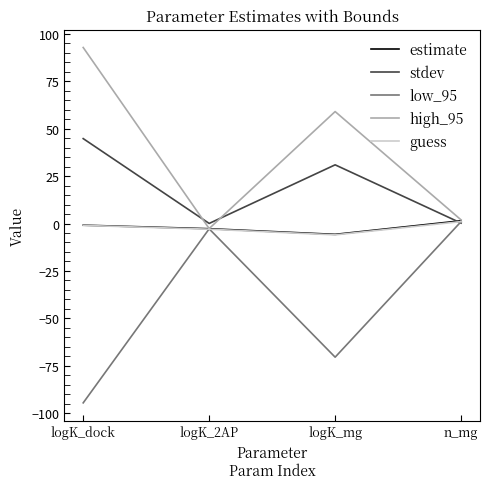

True or false: guess and estimate cross at least once.

False